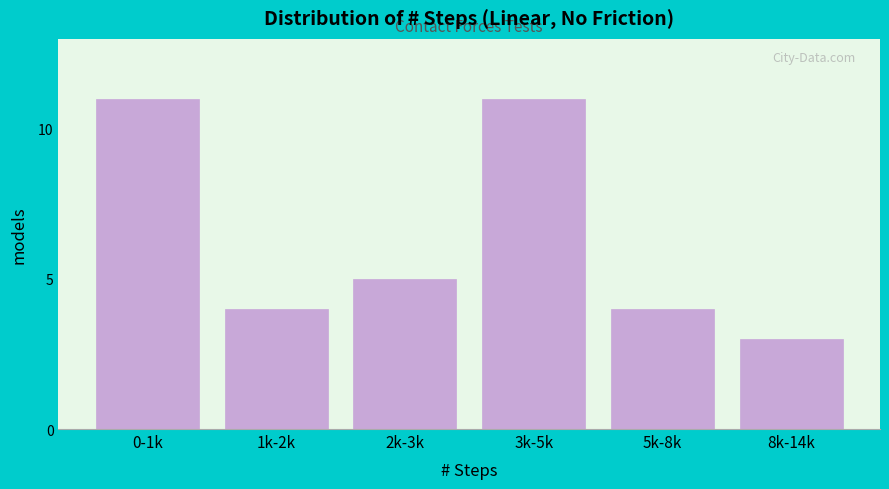

Reading left to right, list all the values displayed in this chart.

0-1k=11	1k-2k=4	2k-3k=5	3k-5k=11	5k-8k=4	8k-14k=3